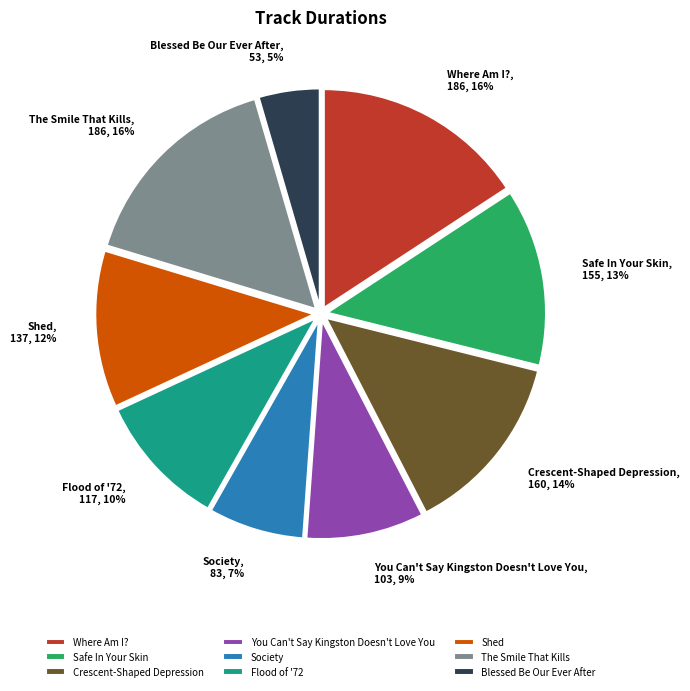

Combined, do The Smile That Kills and Society account for over 50%?

No